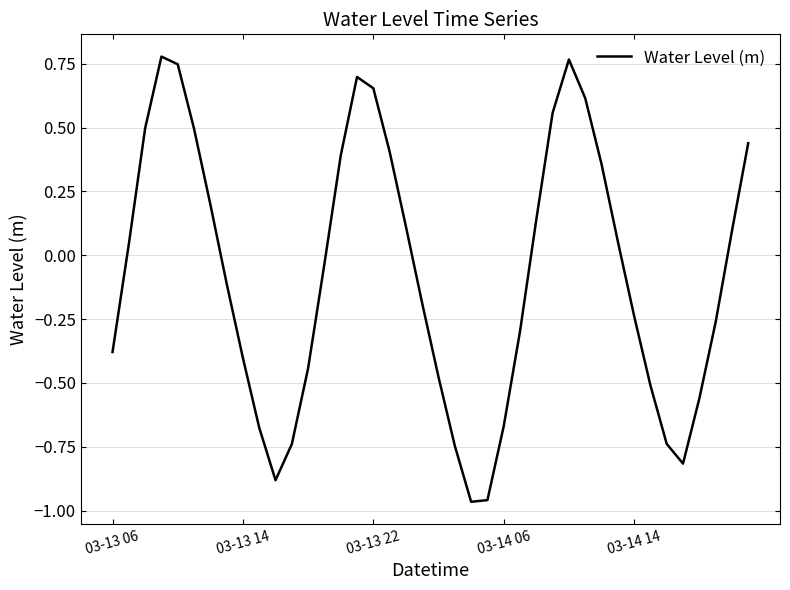

What is the difference between the maximum and minimum values?

1.7